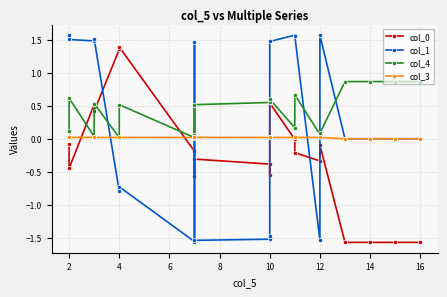

What are all the series names shown in the legend?

col_0, col_1, col_4, col_3